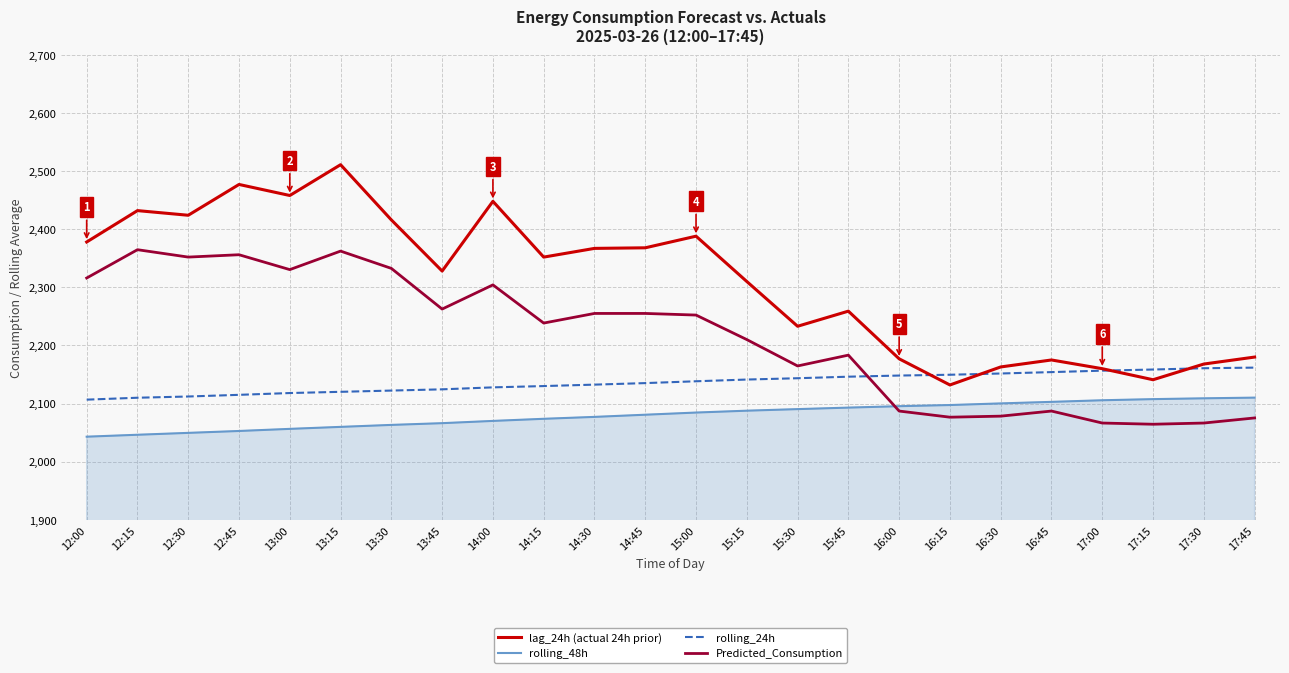

True or false: Predicted_Consumption and lag_24h (actual 24h prior) intersect in this chart.

False